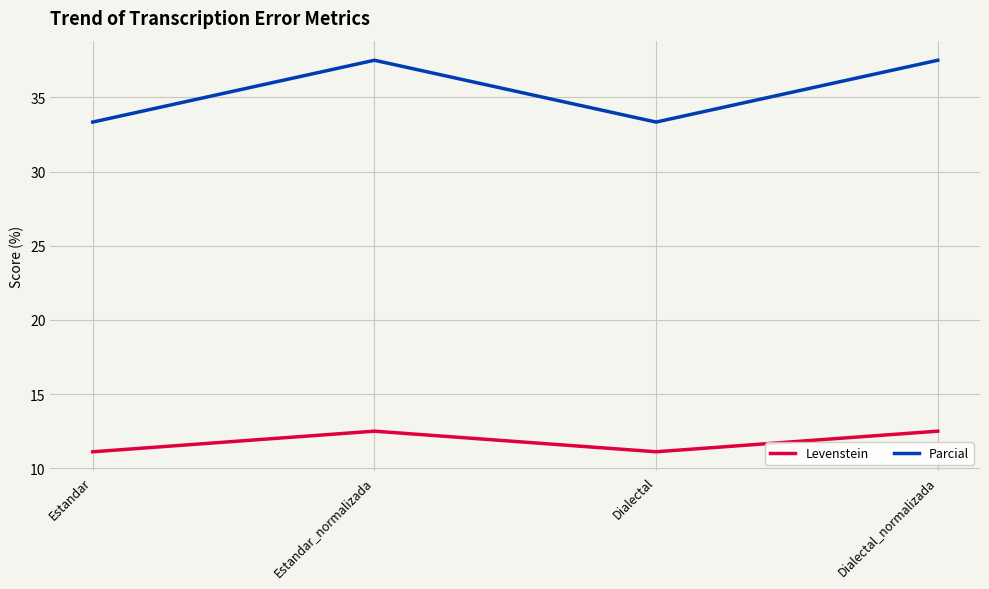

Rank the series at Dialectal_normalizada from highest to lowest value.

Parcial, Levenstein